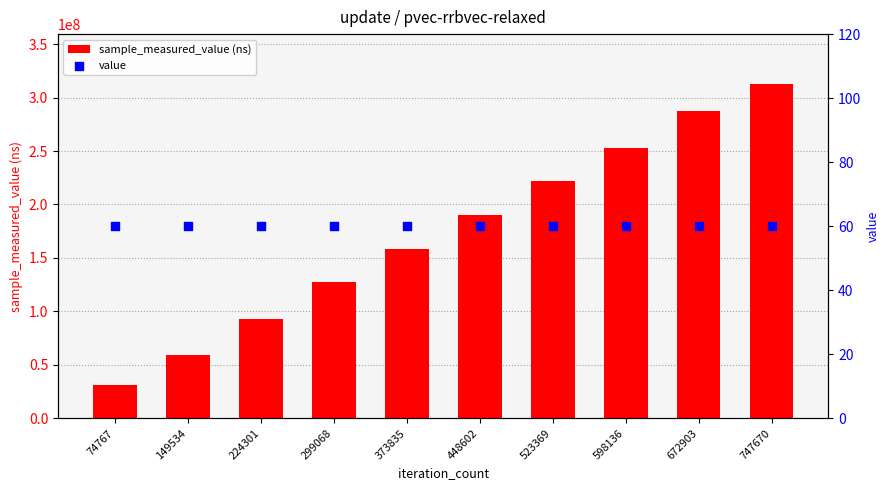

Which series has the largest total across all categories?

sample_measured_value (ns)